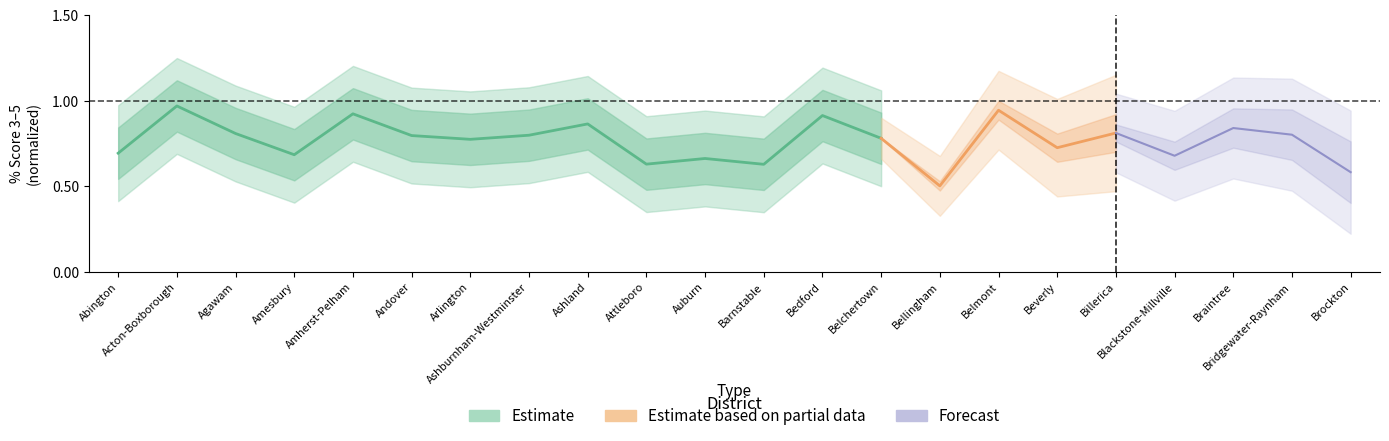

True or false: the data shows 1.0 at Acton-Boxborough.

True